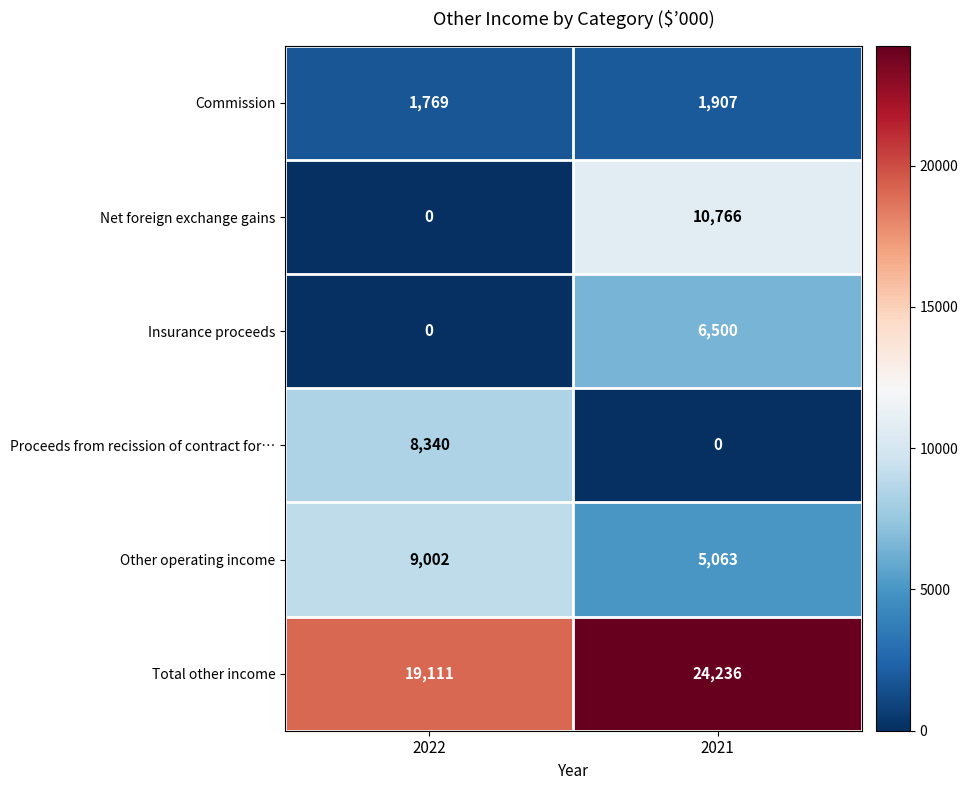

What is the total value across all series at 2021?

48472